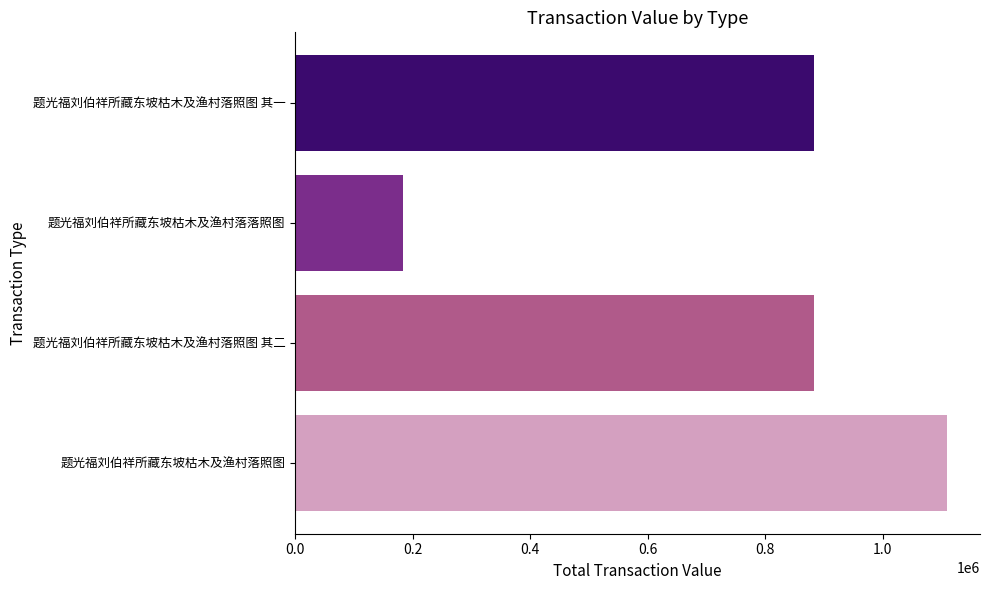

What is the sum of the values at 题光福刘伯祥所藏东坡枯木及渔村落照图 and 题光福刘伯祥所藏东坡枯木及渔村落照图 其一?

1993556